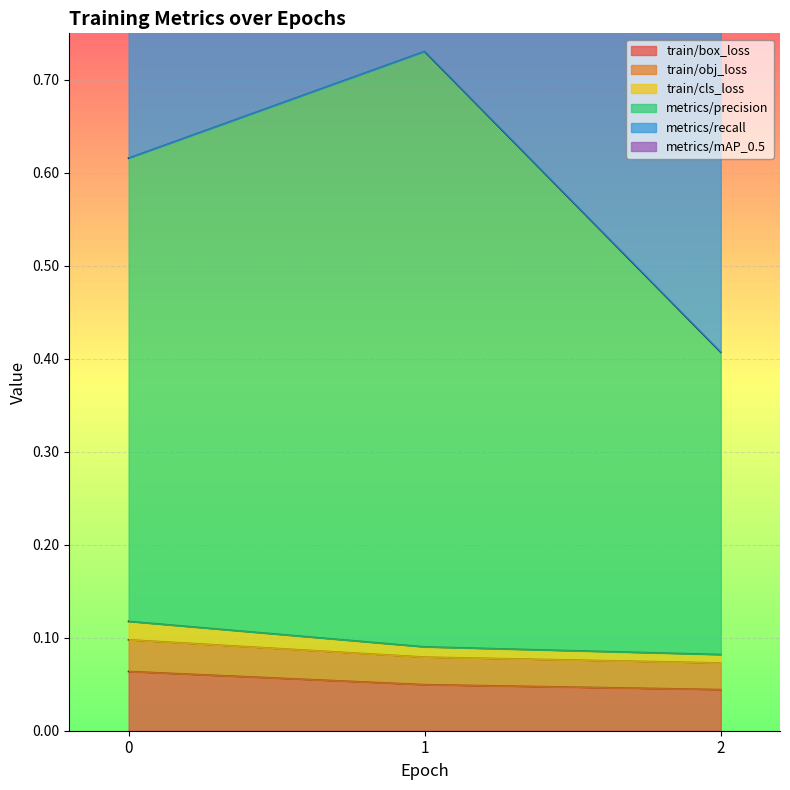

Does the chart display data point markers on the line(s)?

No